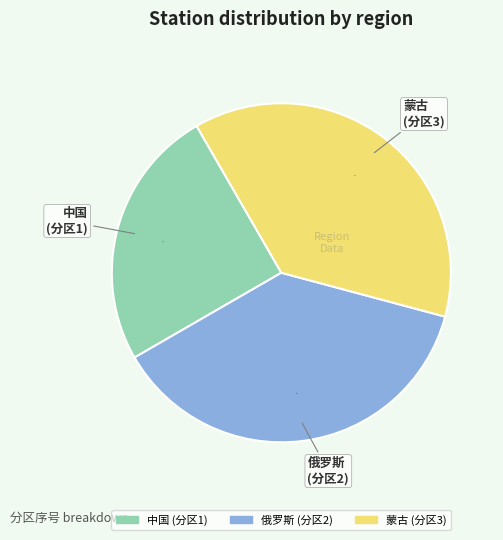

Which category has the smallest portion of the pie?

中国 (分区1)